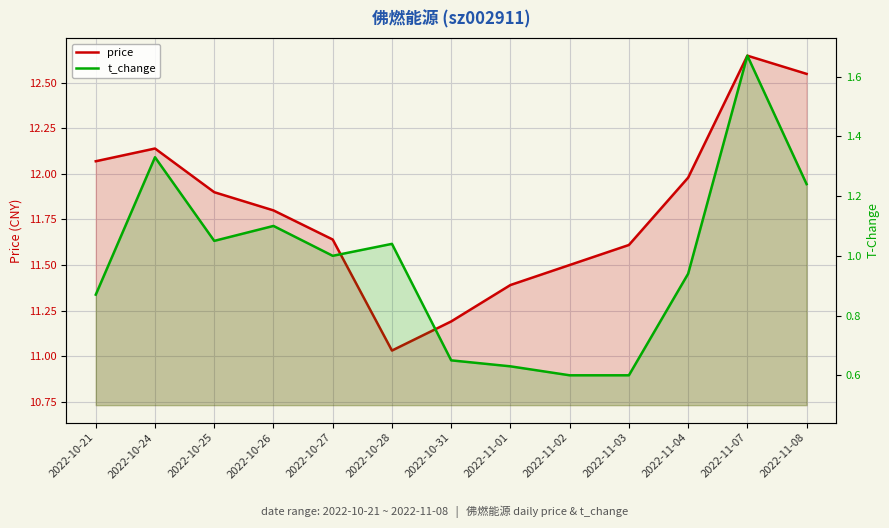

True or false: price has a value of 17.6 at 2022-11-08.

False